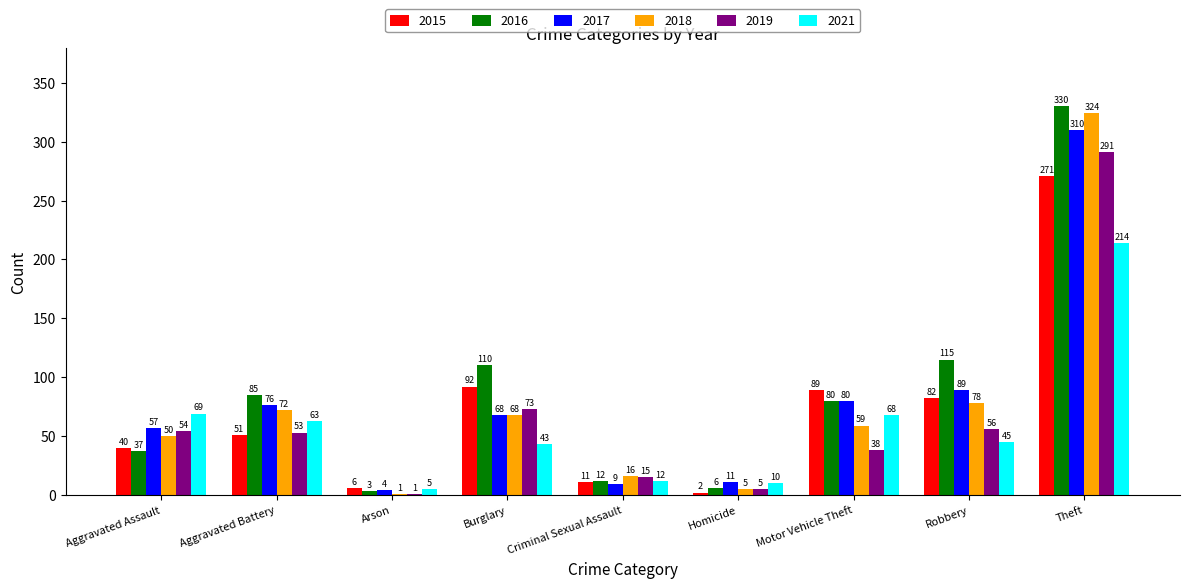

What is the sum of all 2017 values?

704